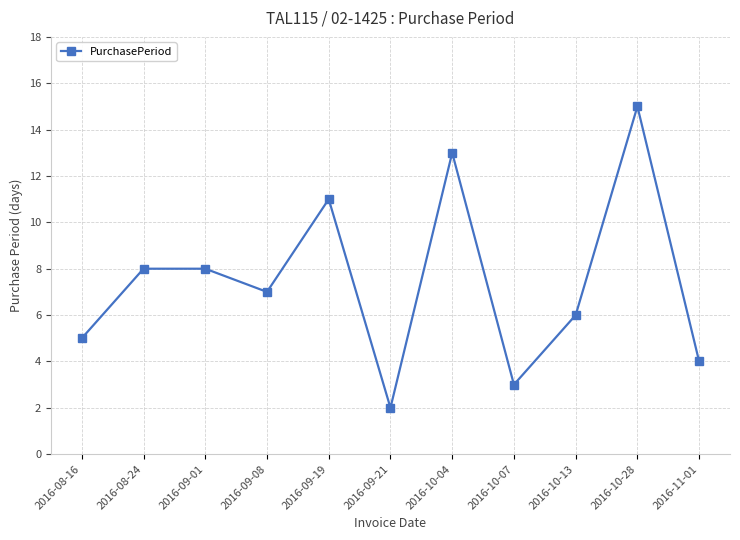

What position from the left is 2016-09-01?

3